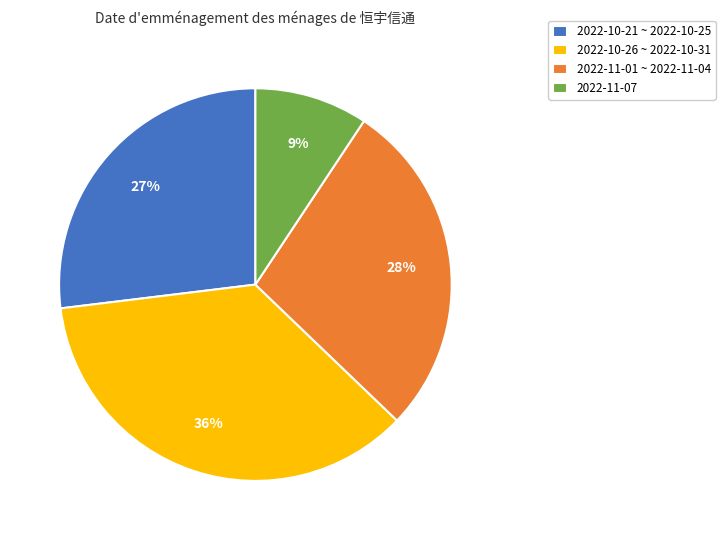

To the nearest percent, what is the average slice percentage?

25%